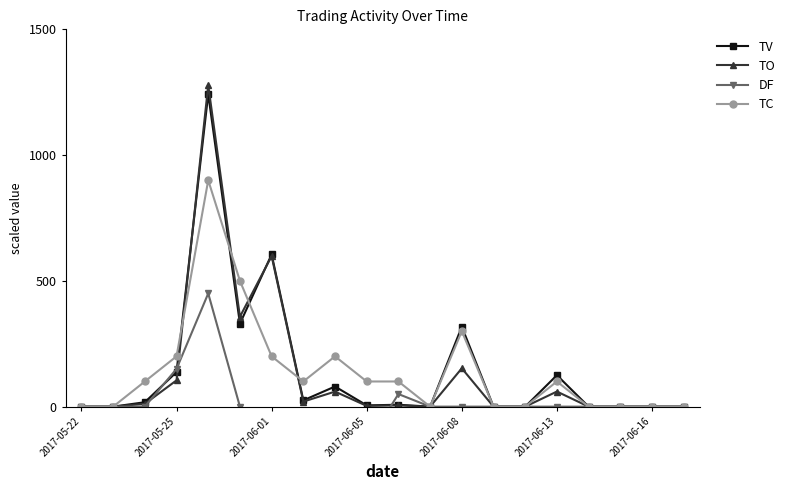

What position from the left is 17?

18